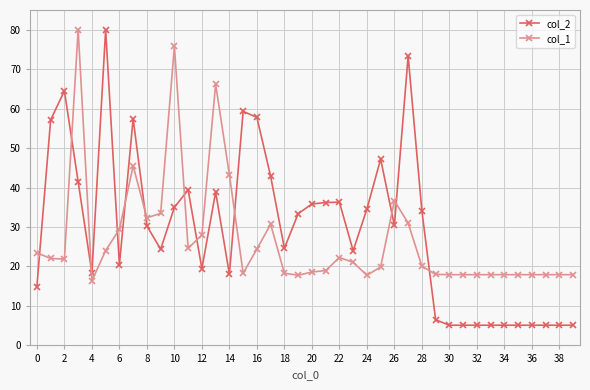

What is the difference between the second highest and second lowest values in the col_1 series?

58.0